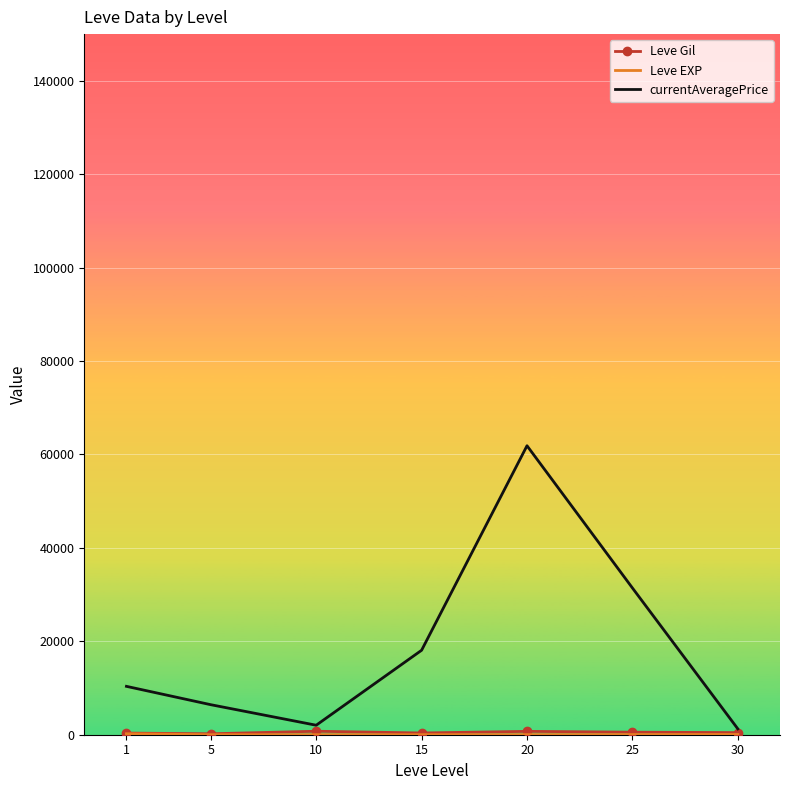

What is the maximum value shown in the chart?

61871.5